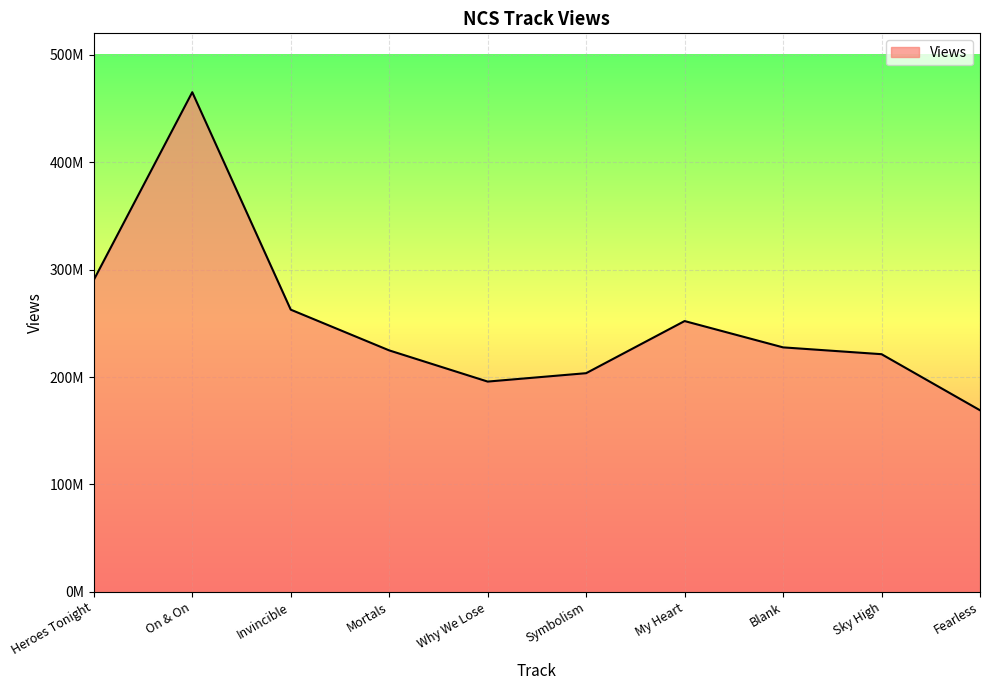

How many interior local valleys (lower than both neighbors) does the data have?

1